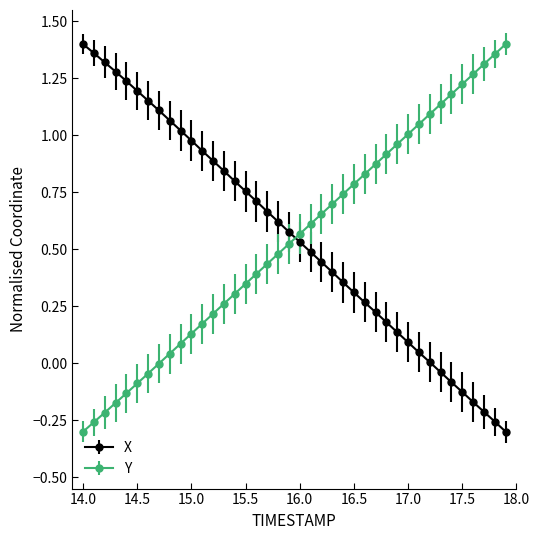

What is the difference between the second highest and second lowest values in the Y series?

1.6